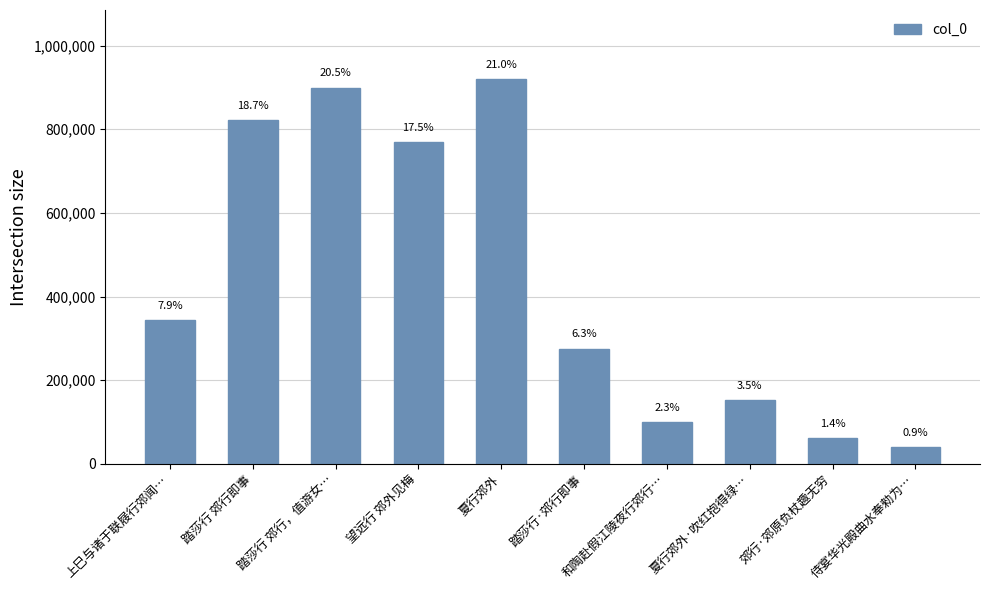

Reading right to left, list all the values displayed in this chart.

侍宴华光殿曲水奉勑为…=40731	郊行·郊原负杖趣无穷=61655	夏行郊外·吹红抱得绿…=153592	和陶赴假江陵夜行郊行…=100608	踏莎行·郊行即事=275554	夏行郊外=919537	望远行 郊外见梅=768601	踏莎行 郊行，值游女…=899755	踏莎行 郊行即事=822265	上巳与诸于联屐行郊闻…=344524